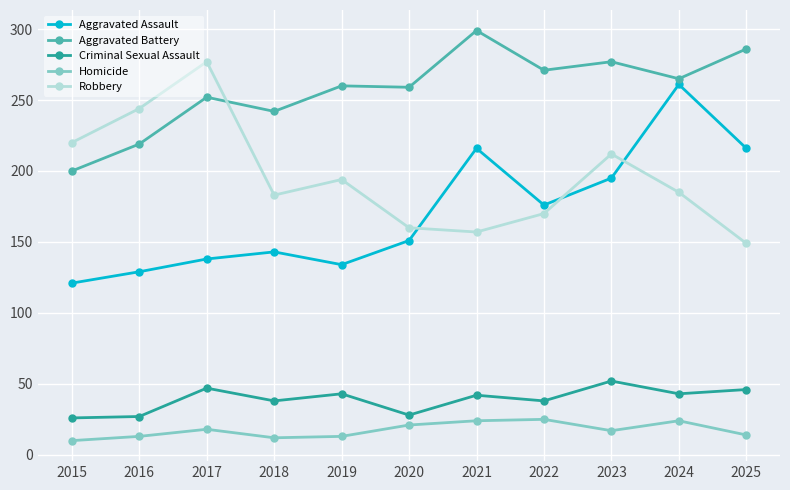

What is the difference between the Aggravated Assault values at 2024 and 2018?

118